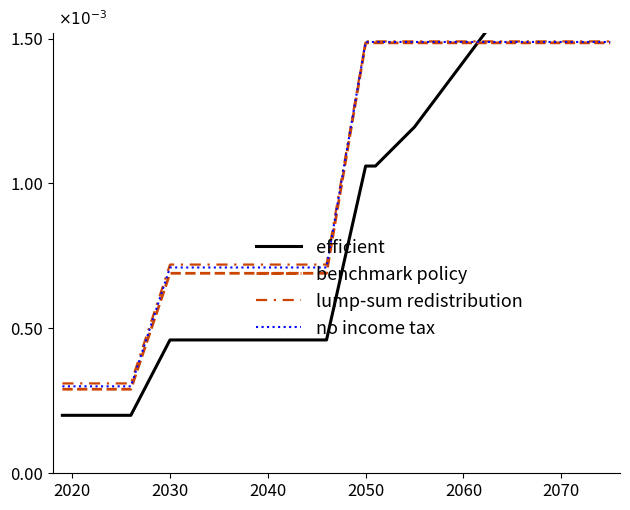

At 2040, list the series in order from largest to smallest.

lump-sum redistribution, no income tax, benchmark policy, efficient